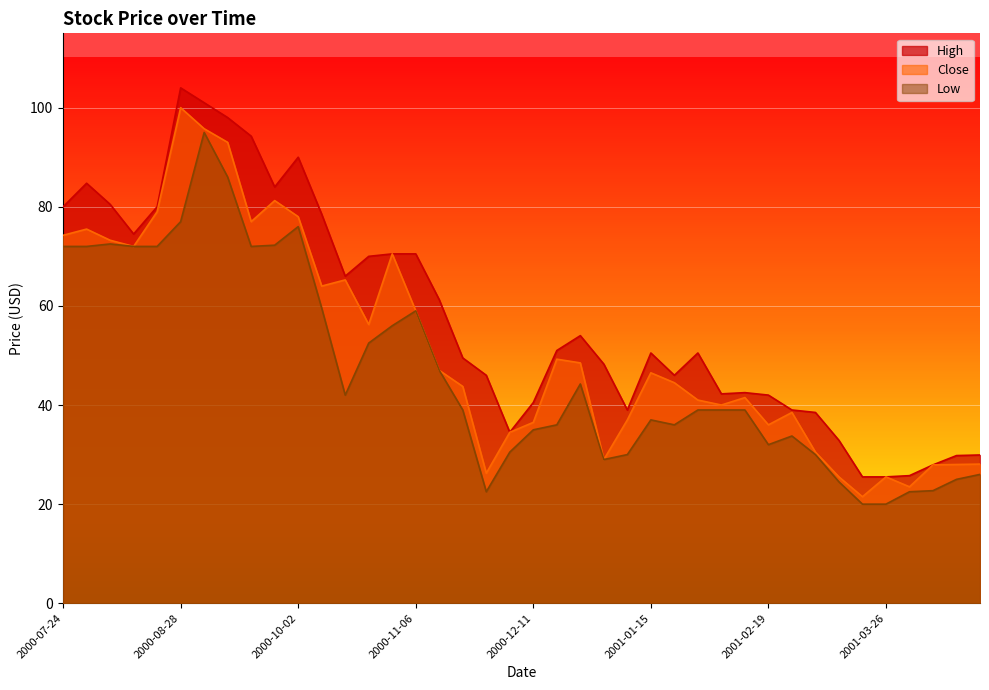

Reading right to left, transcribe all the data shown in this chart.

High: 29.9	29.8	27.9	25.8	25.5	25.5	32.9	38.5	39.0	42.0	42.5	42.2	50.5	46.0	50.5	39.0	48.2	54.0	51.0	40.5	34.5	46.0	49.5	61.2	70.5	70.5	70.0	66.0	78.5	90.0	84.0	94.2	98.0	101.0	104.0	80.0	74.5	80.5	84.8	80.0
Close: 28.1	28.0	27.9	23.5	25.5	21.5	25.5	30.5	38.5	36.0	41.5	40.0	41.0	44.5	46.5	37.0	29.0	48.5	49.2	36.5	34.5	26.2	43.8	47.0	59.0	70.5	56.2	65.2	64.0	78.0	81.2	77.0	93.0	95.8	100.0	79.0	72.0	73.2	75.5	74.2
Low: 26.0	25.0	22.7	22.5	20.0	20.0	24.5	30.0	33.8	32.0	39.0	39.0	39.0	36.0	37.0	30.0	29.0	44.2	36.0	35.0	30.5	22.5	39.0	47.0	59.0	56.0	52.5	42.0	59.6	76.0	72.2	72.0	86.0	95.0	77.0	72.0	72.0	72.5	72.0	72.0